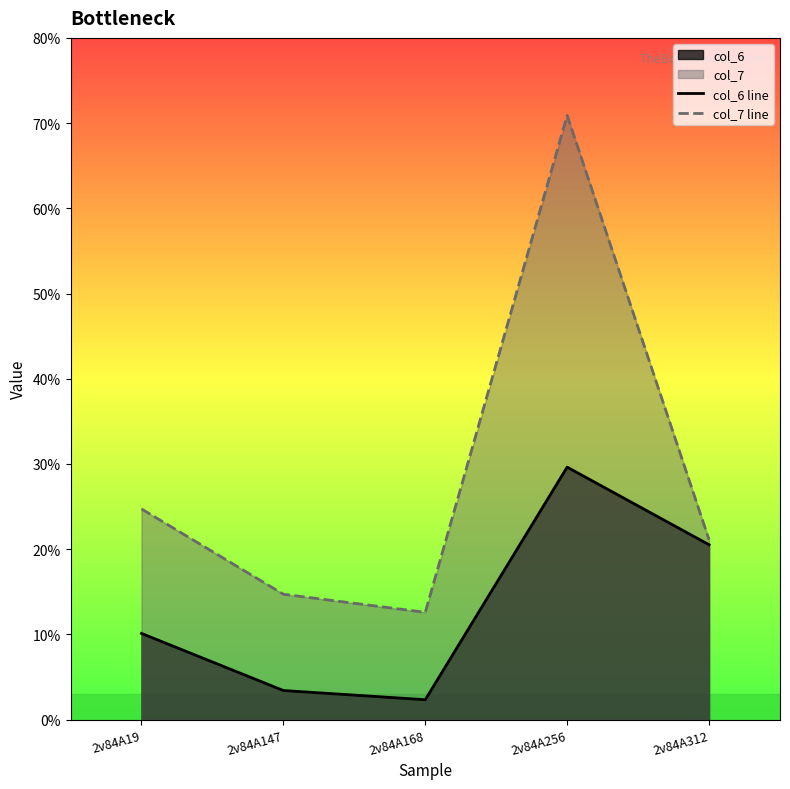

Where is col_6 line nearest to the value 15?

2v84A19